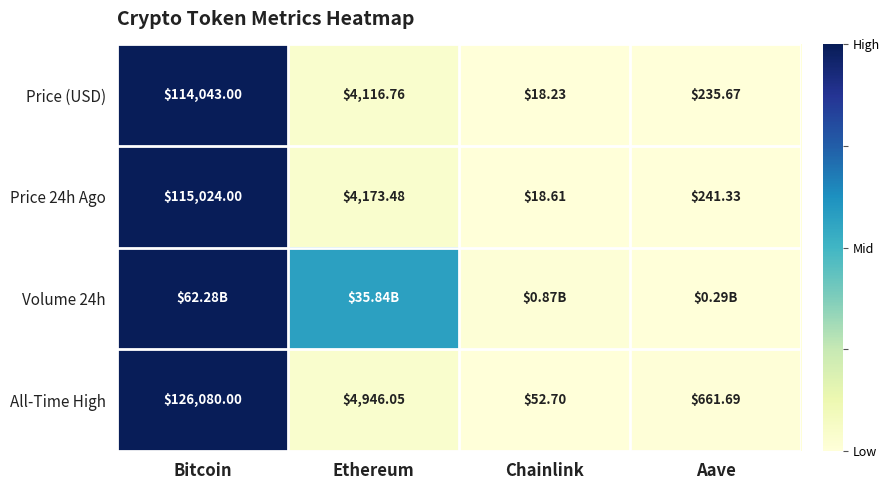

Between Aave and Chainlink, which is larger?

Aave